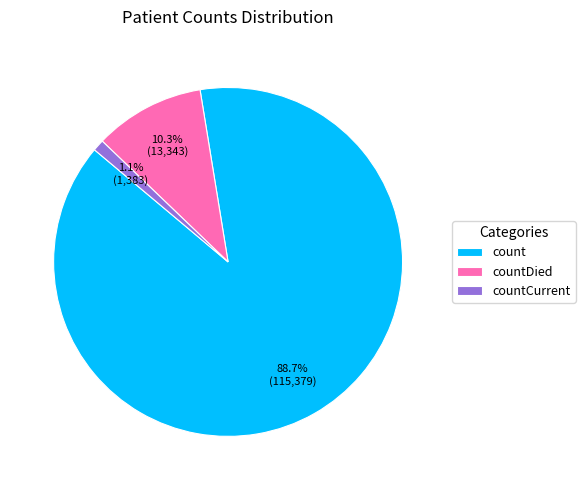

To the nearest percent, what is the difference between the countCurrent and countDied slice percentages?

9%